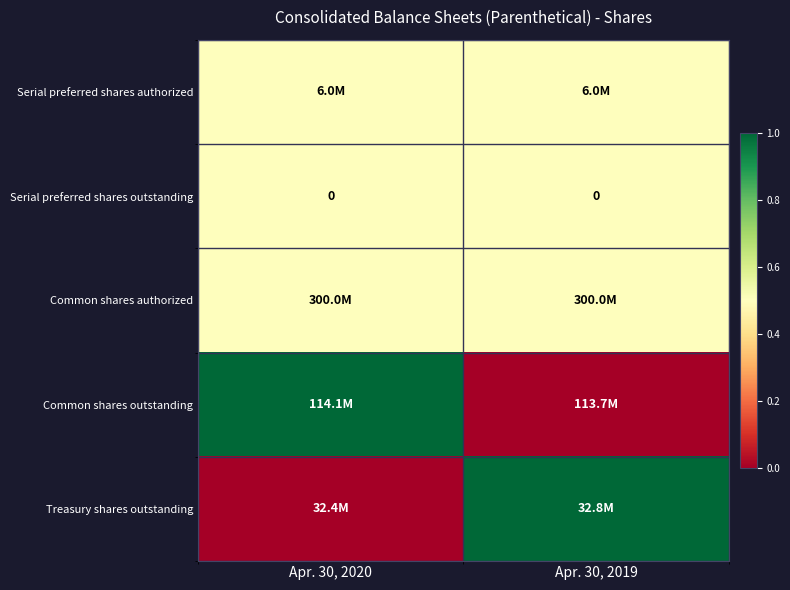

Is it true that Serial preferred shares outstanding equals 0.0 at Apr. 30, 2019?

True